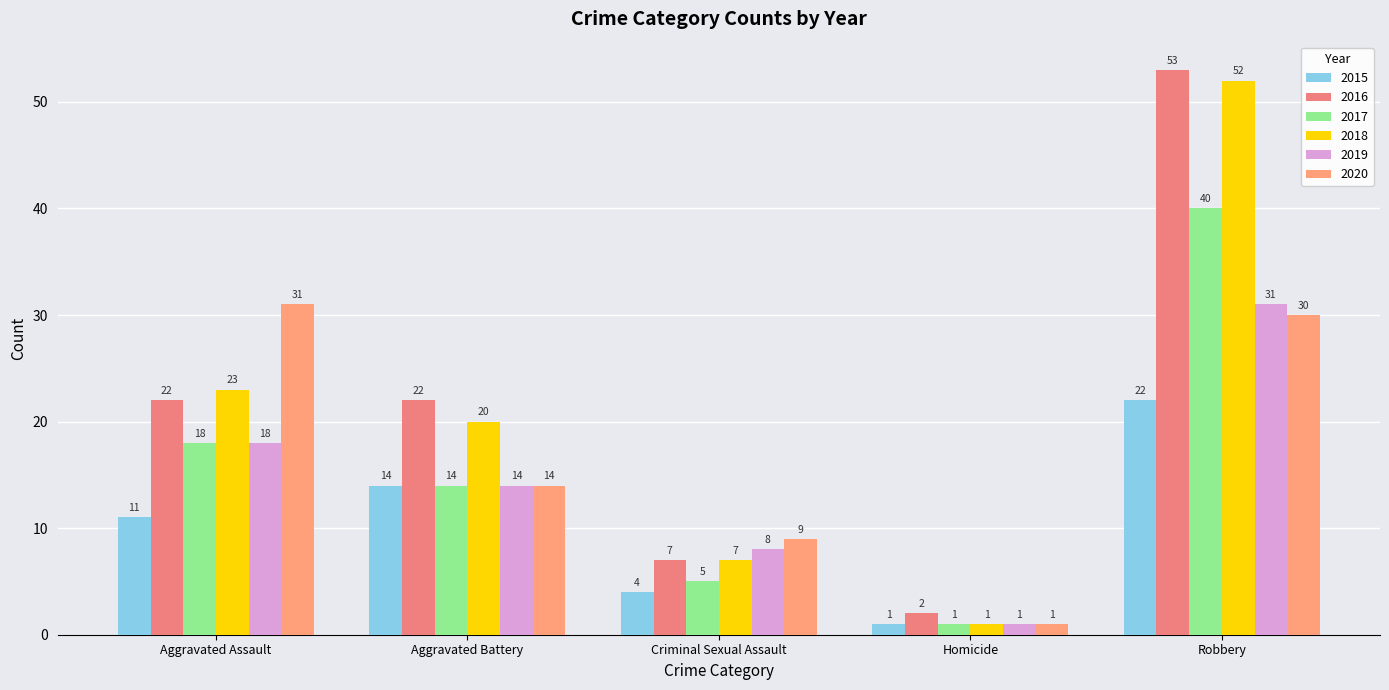

Reading left to right, what are all the values shown in this chart?

2015: Aggravated Assault=11	Aggravated Battery=14	Criminal Sexual Assault=4	Homicide=1	Robbery=22
2016: Aggravated Assault=22	Aggravated Battery=22	Criminal Sexual Assault=7	Homicide=2	Robbery=53
2017: Aggravated Assault=18	Aggravated Battery=14	Criminal Sexual Assault=5	Homicide=1	Robbery=40
2018: Aggravated Assault=23	Aggravated Battery=20	Criminal Sexual Assault=7	Homicide=1	Robbery=52
2019: Aggravated Assault=18	Aggravated Battery=14	Criminal Sexual Assault=8	Homicide=1	Robbery=31
2020: Aggravated Assault=31	Aggravated Battery=14	Criminal Sexual Assault=9	Homicide=1	Robbery=30